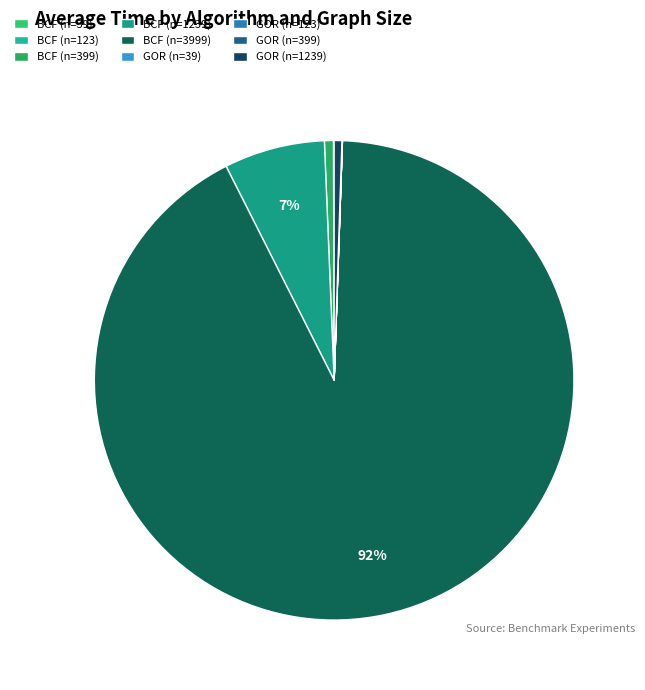

To the nearest percent, what is the combined percentage of GOR (n=39) and BCF (n=399)?

1%